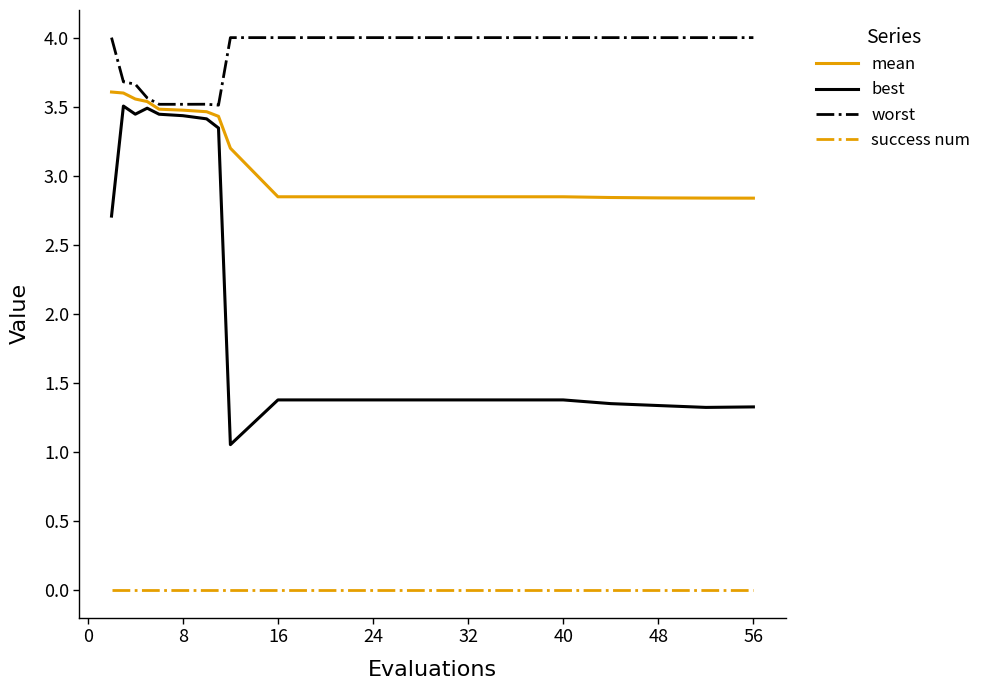

What are all the series names shown in the legend?

mean, best, worst, success num